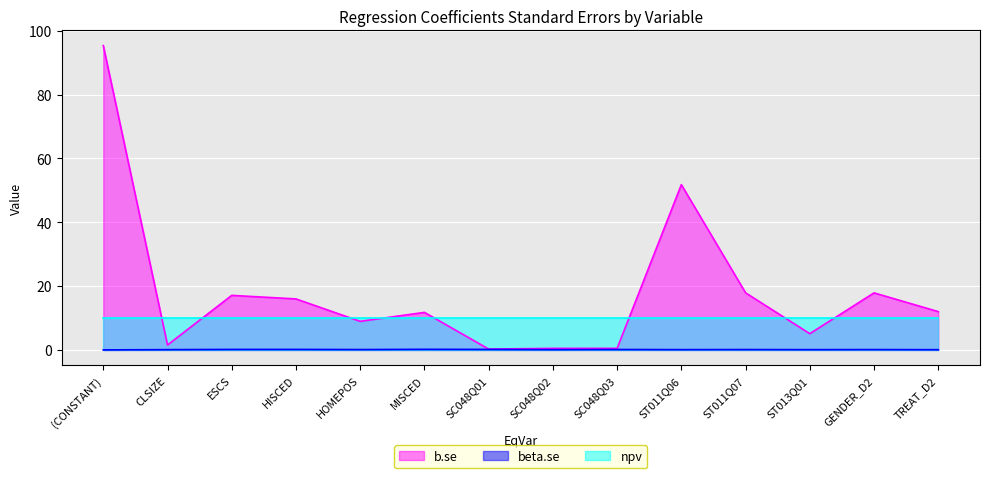

What is the total value across all series at SC048Q03?

10.6